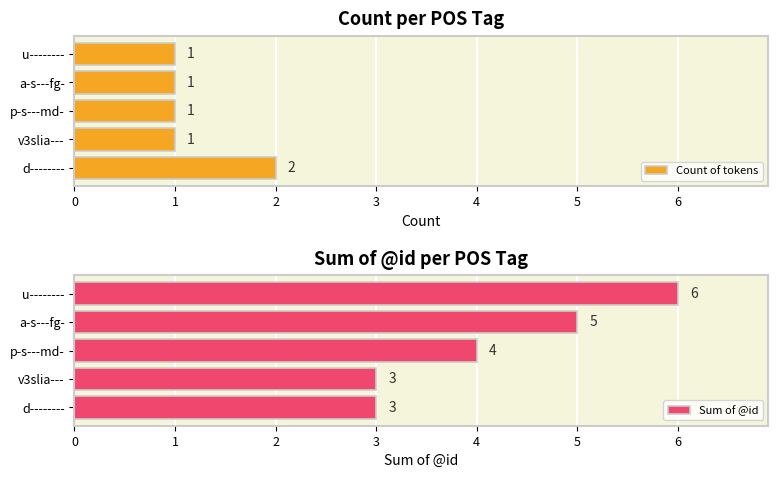

At how many categories does at least one series exceed 3?

3